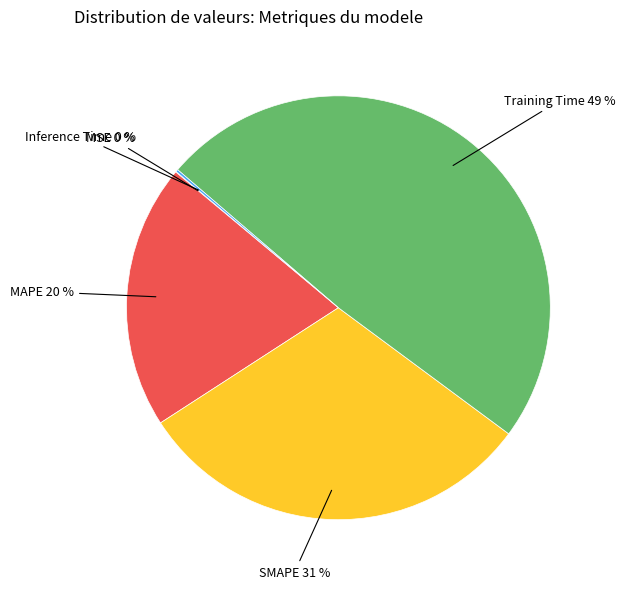

To the nearest percent, what is the difference between the largest and smallest slice percentages?

49%